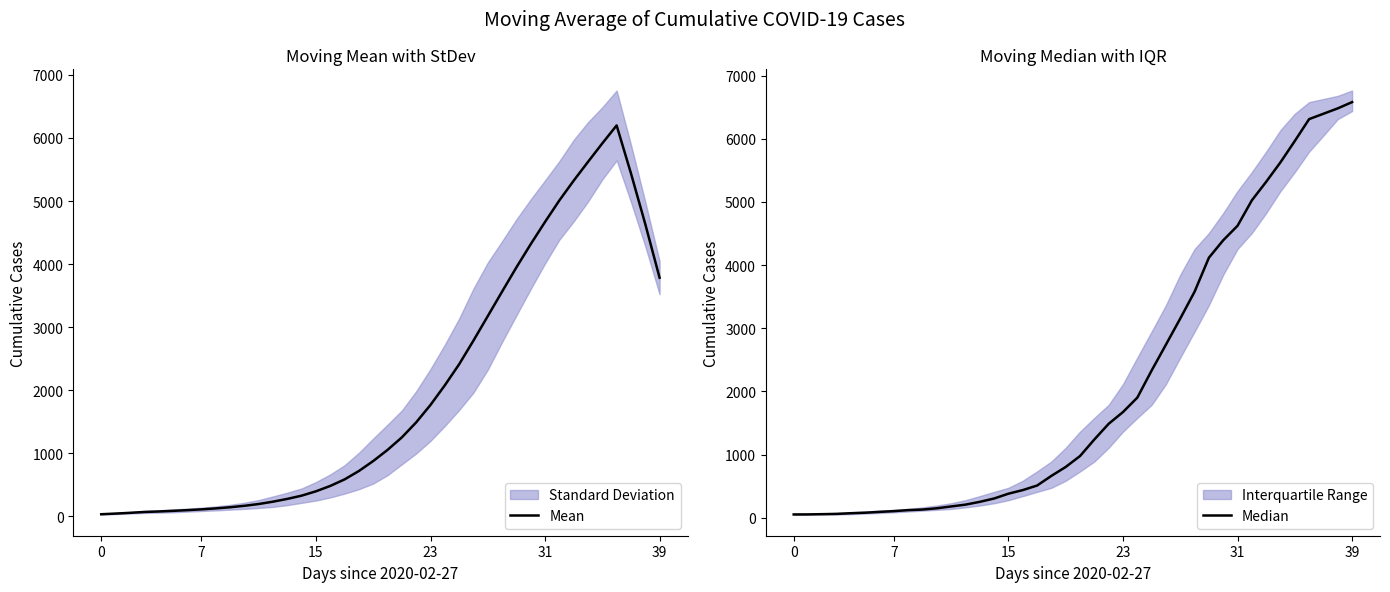

True or false: Median has a value of 1489.0 at 22.

True